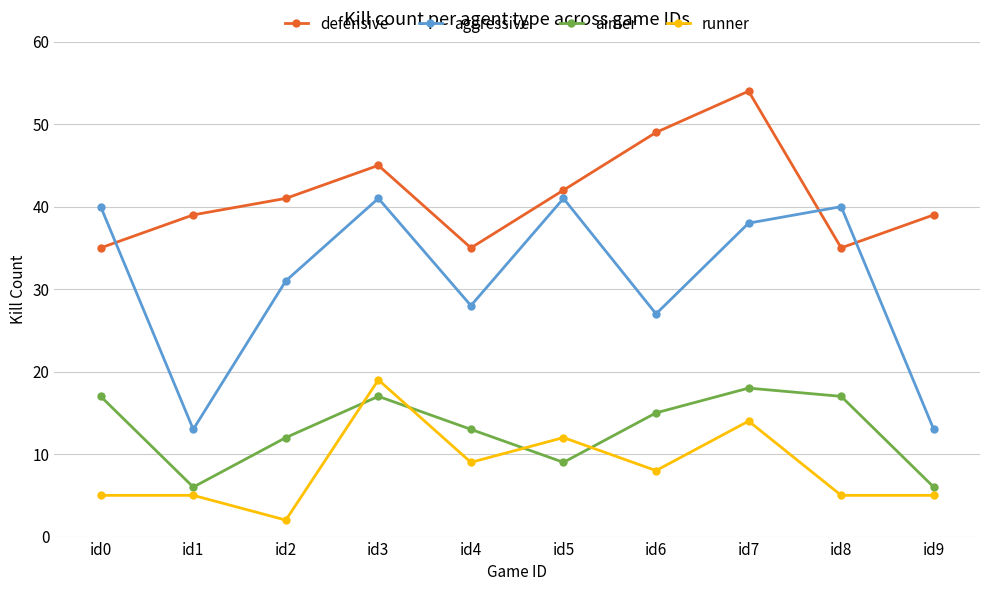

Reading left to right, transcribe all the data shown in this chart.

defensive: 35	39	41	45	35	42	49	54	35	39
aggressive: 40	13	31	41	28	41	27	38	40	13
aimer: 17	6	12	17	13	9	15	18	17	6
runner: 5	5	2	19	9	12	8	14	5	5